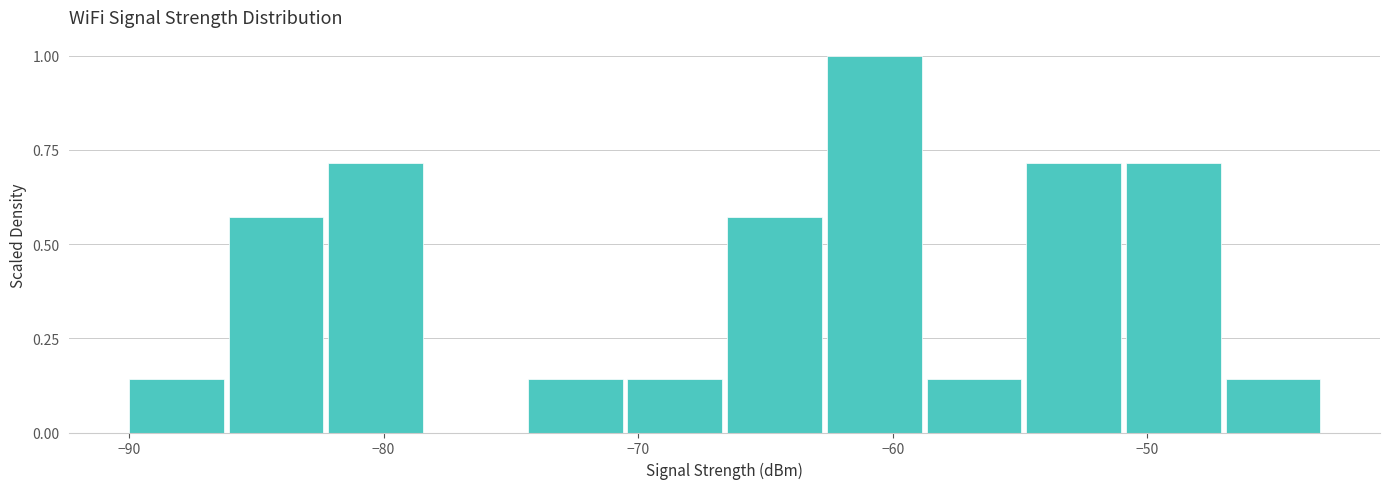

Read against the x-axis, roughly where is the centre of the tallest bar?

-61